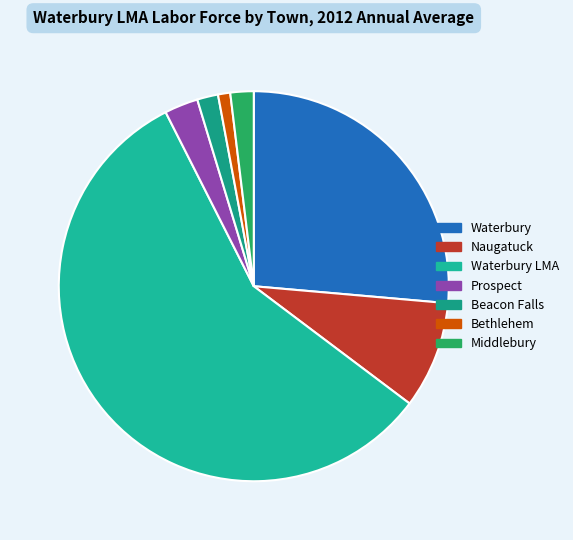

How many segments does this pie chart have?

7